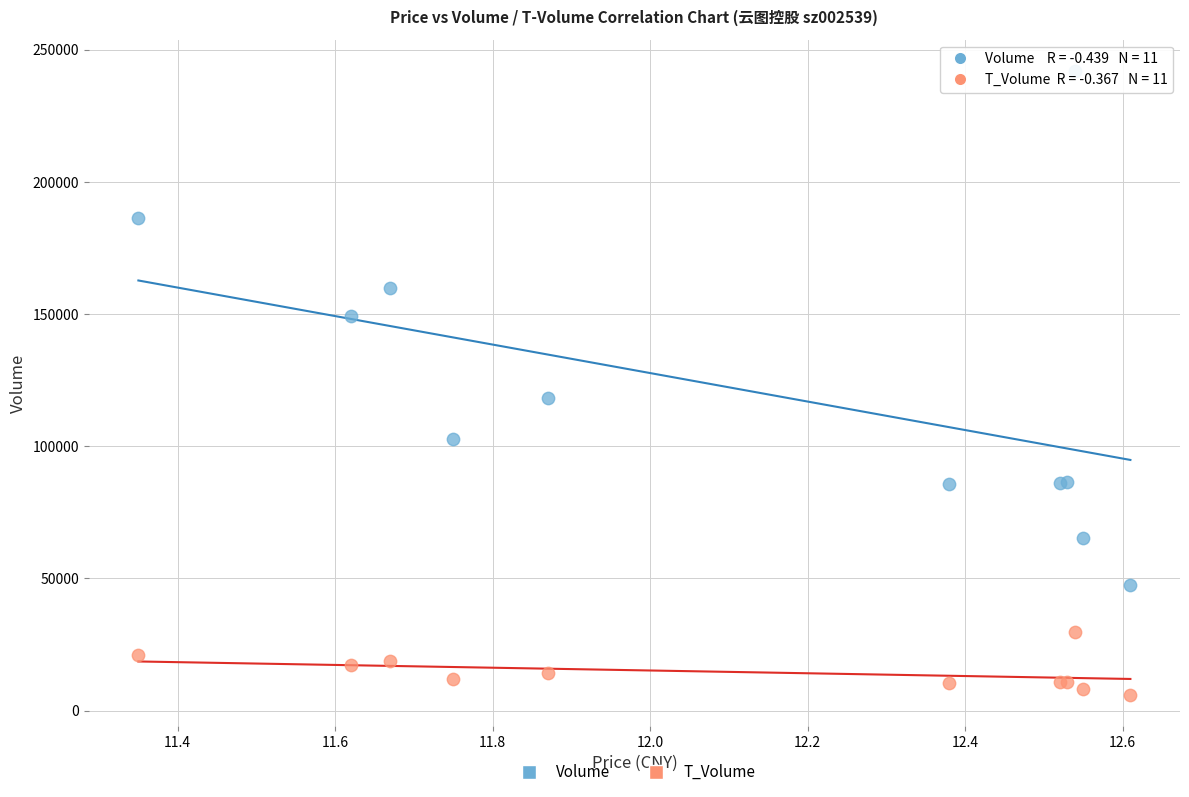

What are all the series names shown in the legend?

Volume, T_Volume